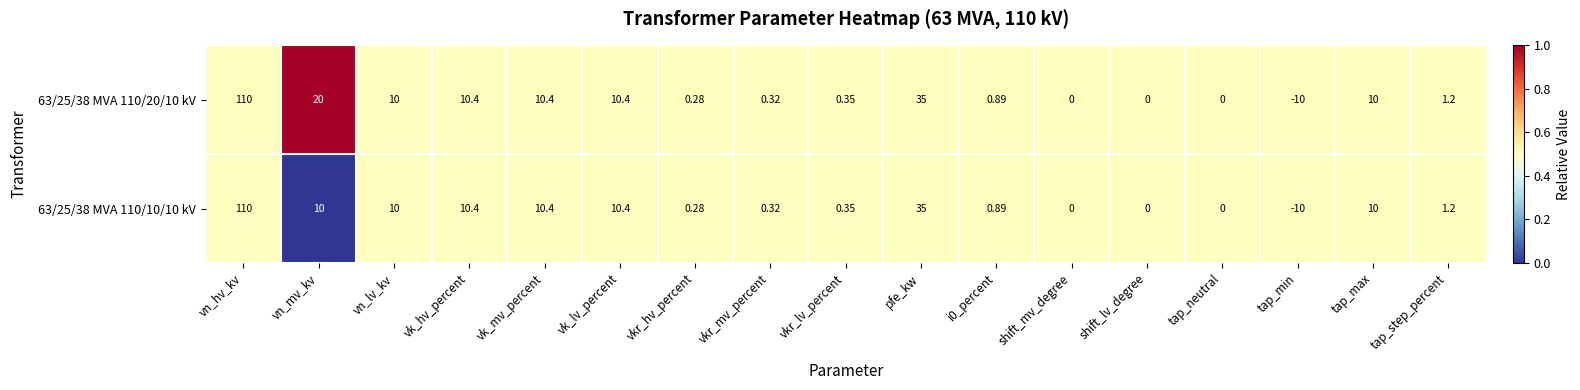

At which category does the chart reach its minimum across all series?

tap_min